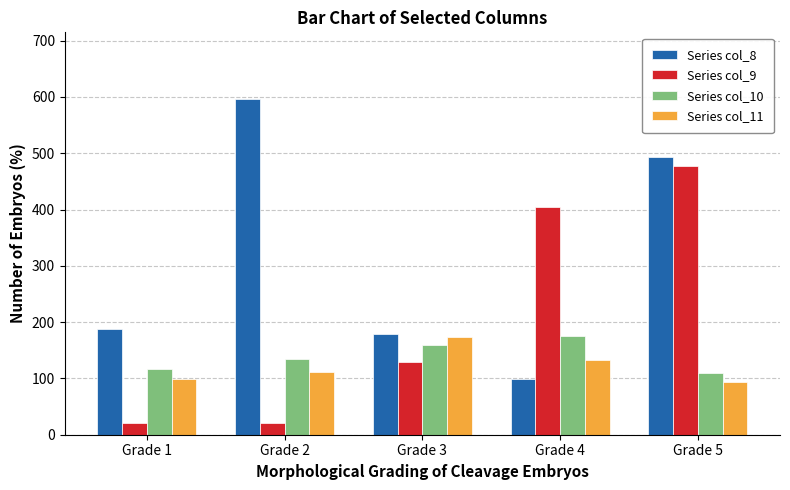

Is it true that Series col_10 equals 58.0 at Grade 2?

False